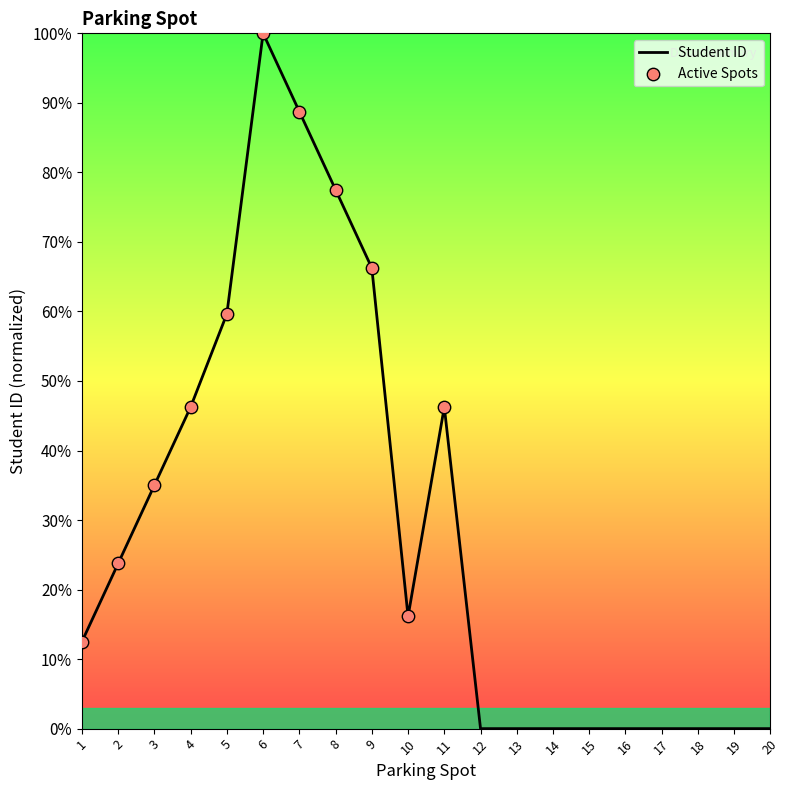

Between 14 and 5, which is larger?

5